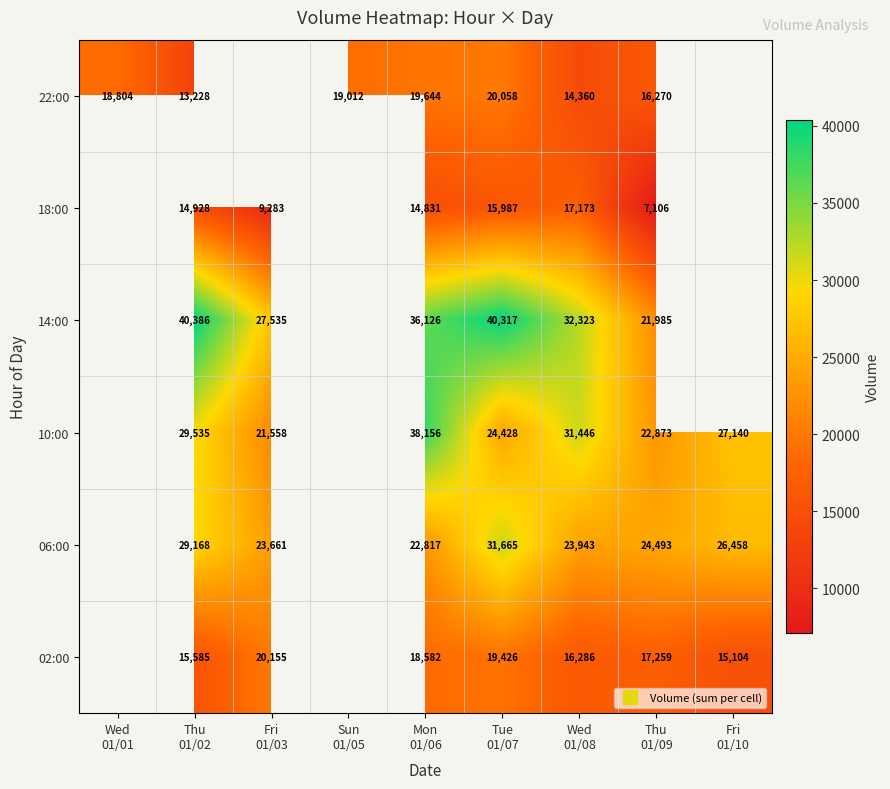

Between Sun
01/05 and Tue
01/07, which is larger?

Tue
01/07